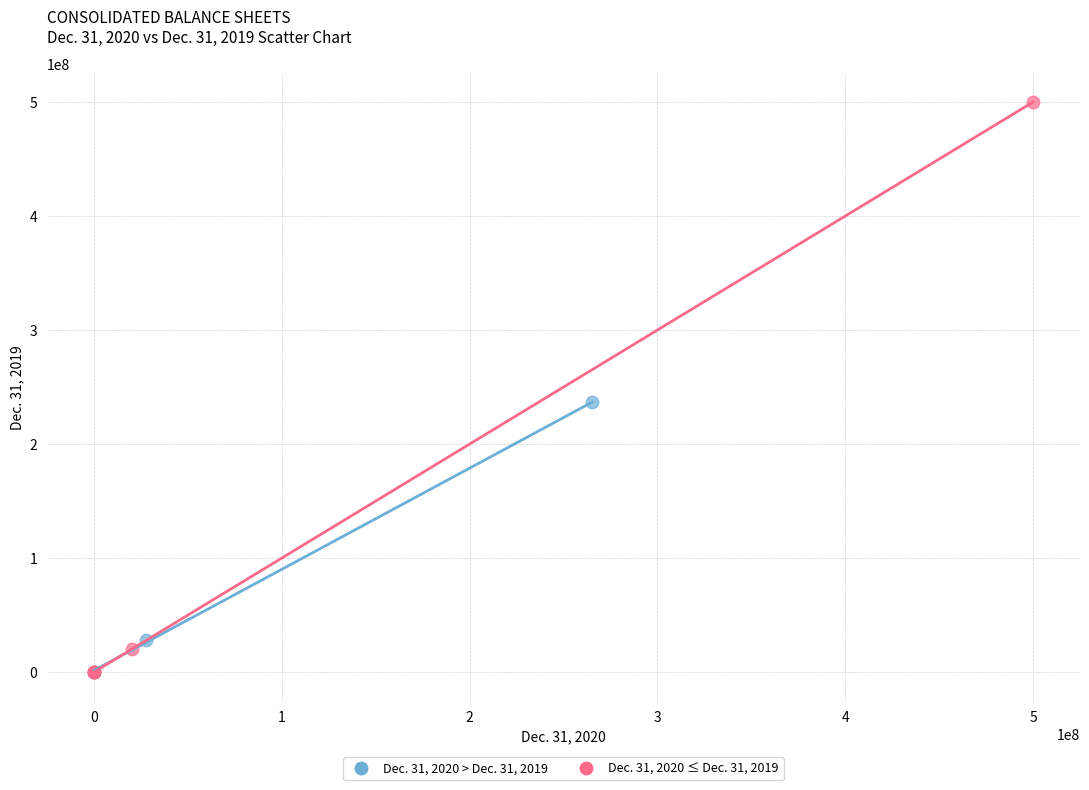

Which series has the largest Y range (max minus min)?

Dec. 31, 2020 ≤ Dec. 31, 2019